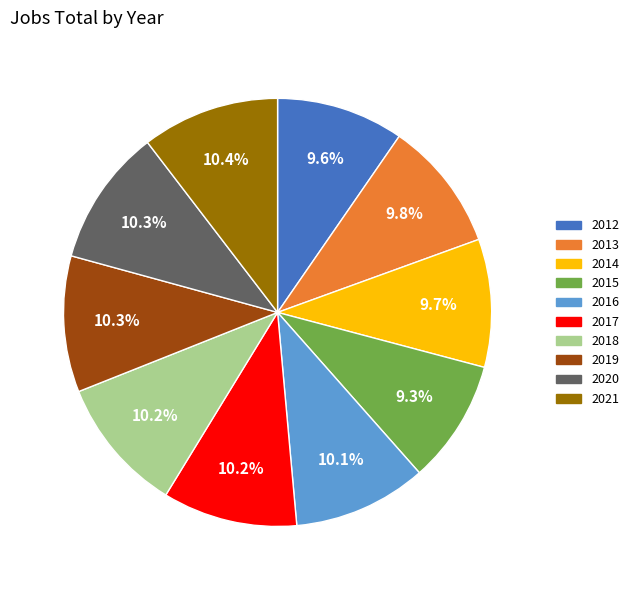

To the nearest percent, what is the average slice percentage?

10%